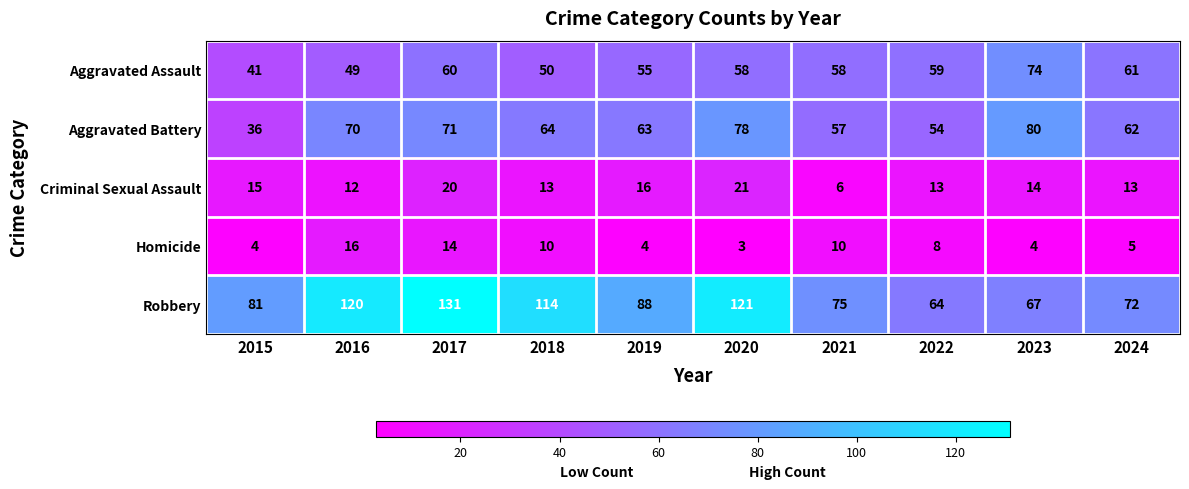

What is the sum of the Robbery values at 2021 and 2023?

142